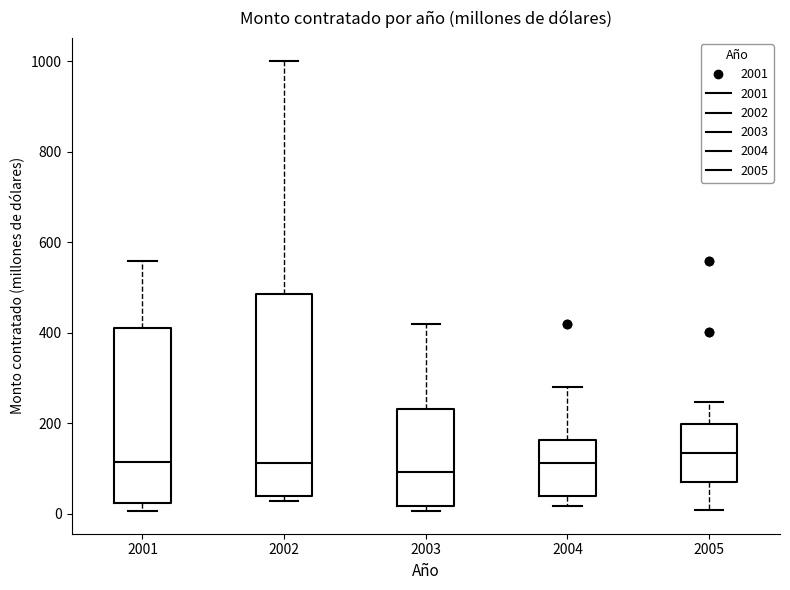

Where does the upper whisker of the box at x = 2005 end on the y-axis? The values are not printed on the chart, so give them approximately, as read against the axis.

240